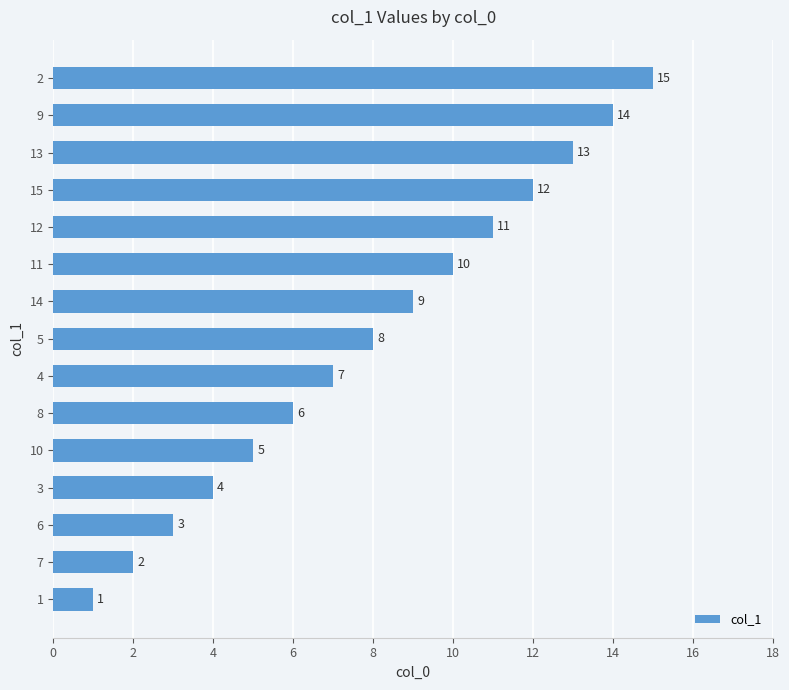

What is the average value?

8